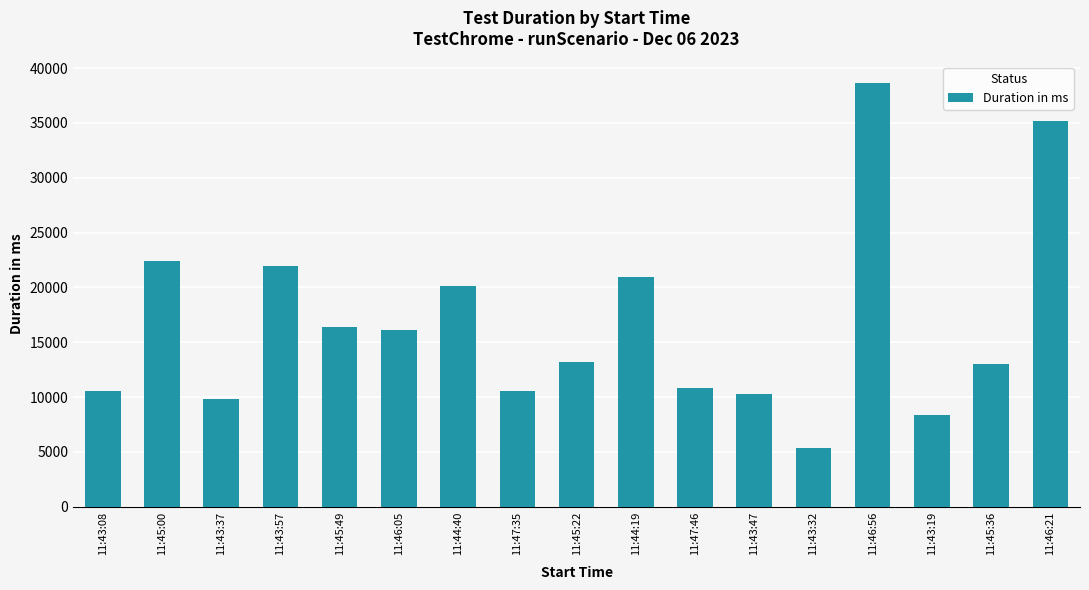

Which category has the highest value across all series?

11:46:56